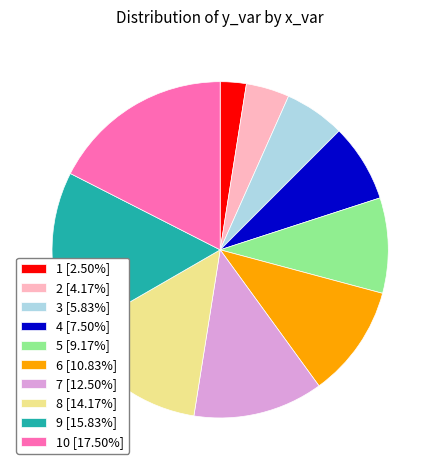

Approximately how many times larger is the value at 1 [2.50%] compared to 3 [5.83%]?

0.4